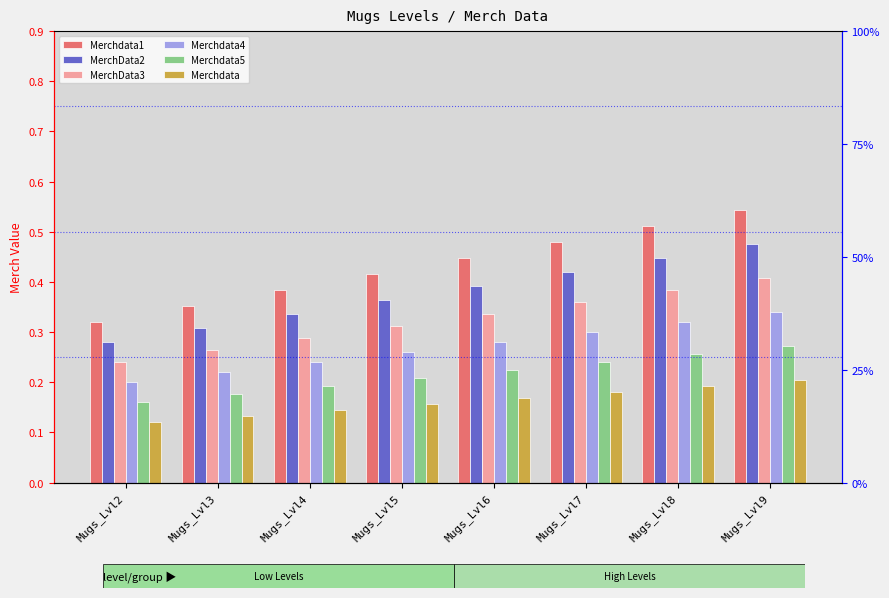

What is the value of the Merchdata5 bar at the 3rd from the left?

0.2